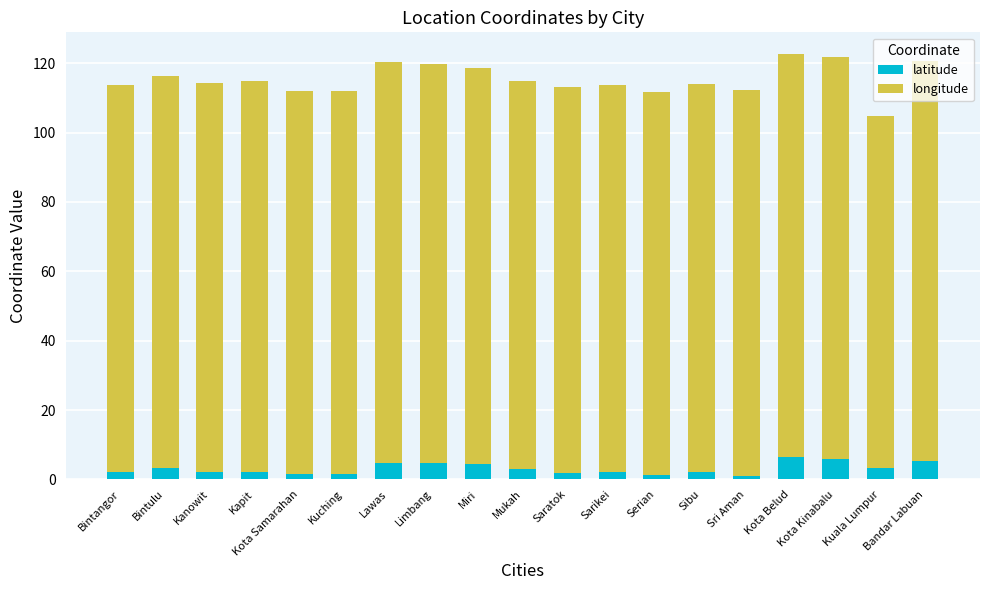

What is the average value of the latitude series?

3.1